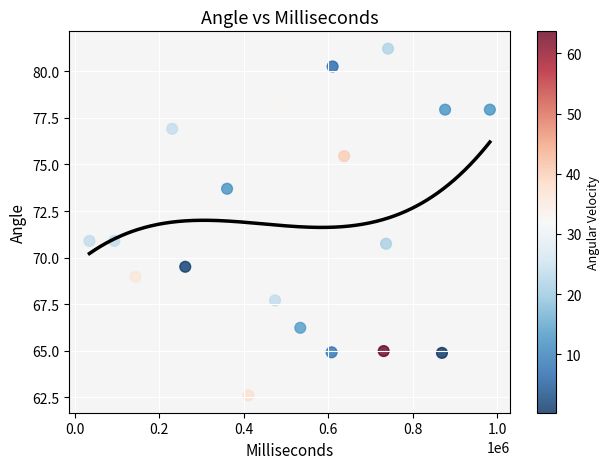

What is the range of Y values (max minus min)?

18.6